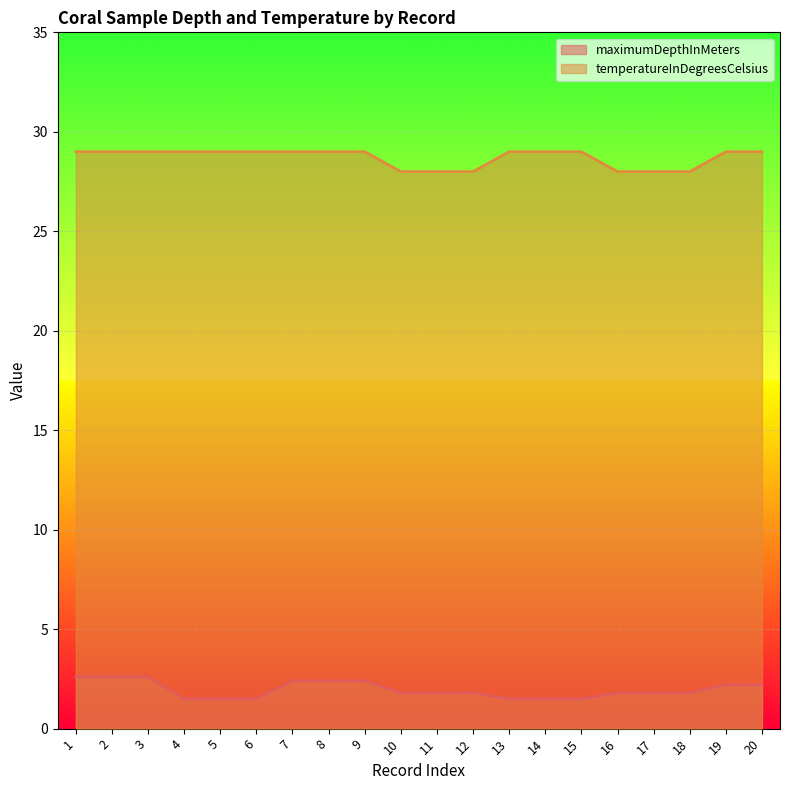

What are all the series names shown in the legend?

maximumDepthInMeters, temperatureInDegreesCelsius